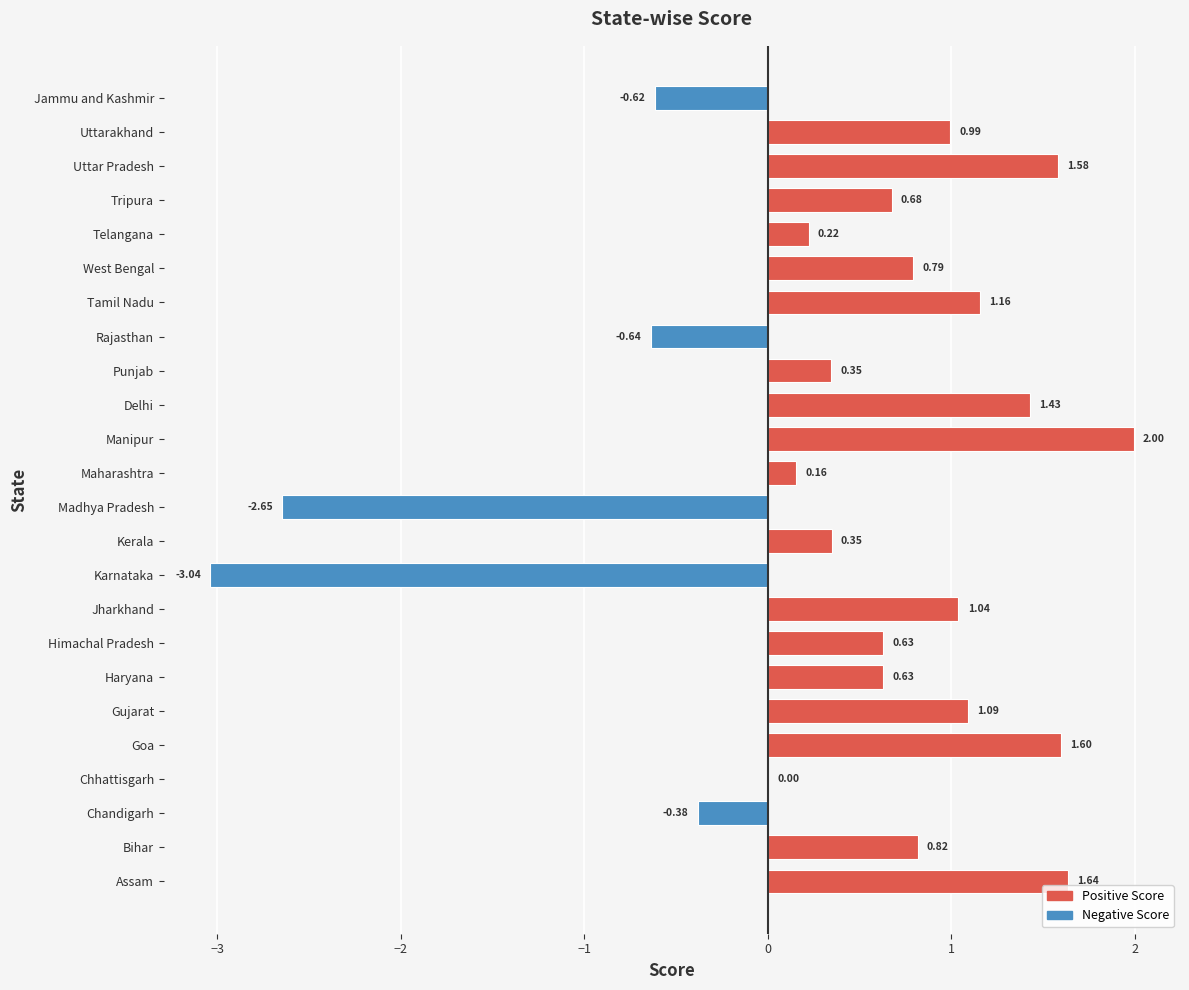

At which label is the value closest to 0?

Chhattisgarh